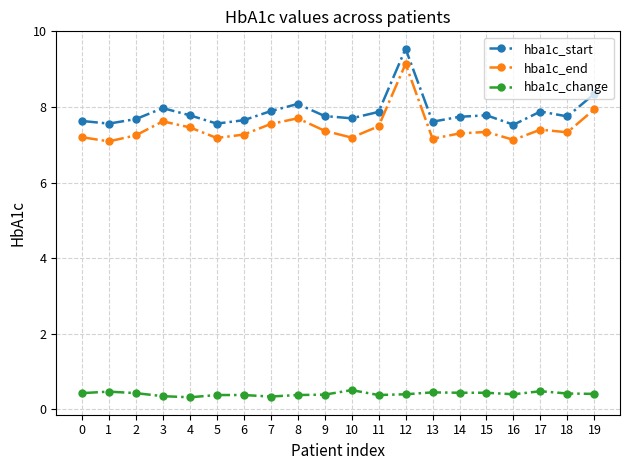

What is the value of the hba1c_start point at the 2nd from the left?

7.6